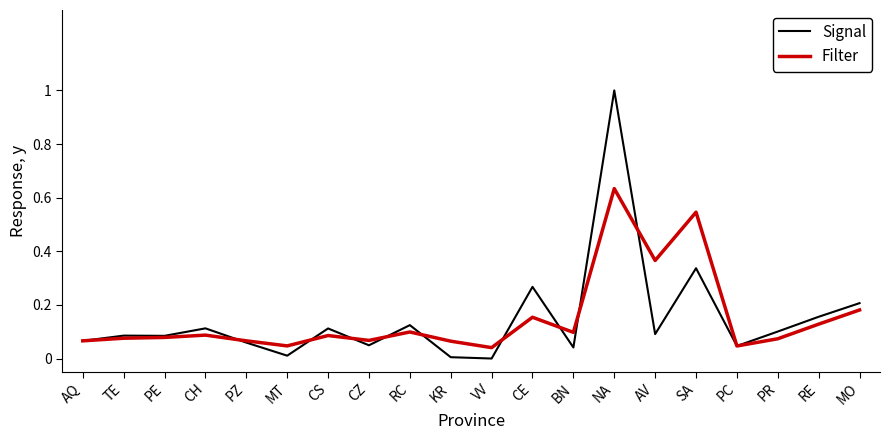

In Filter, how many points are higher than both neighbors (excluding endpoints)?

6